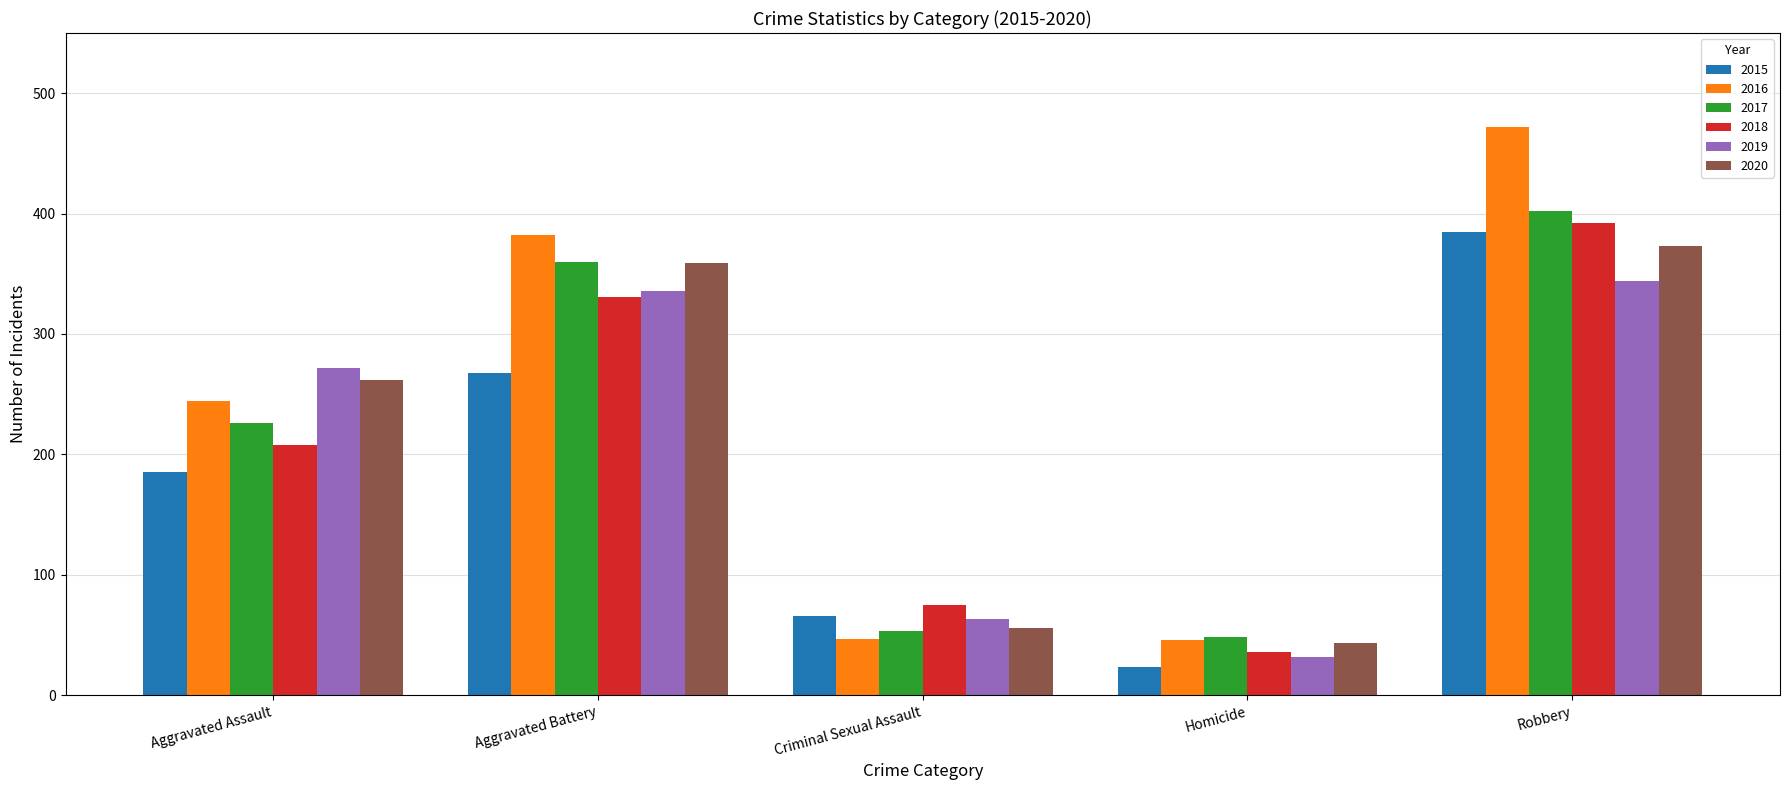

True or false: 2020 has a value of 262 at Aggravated Assault.

True